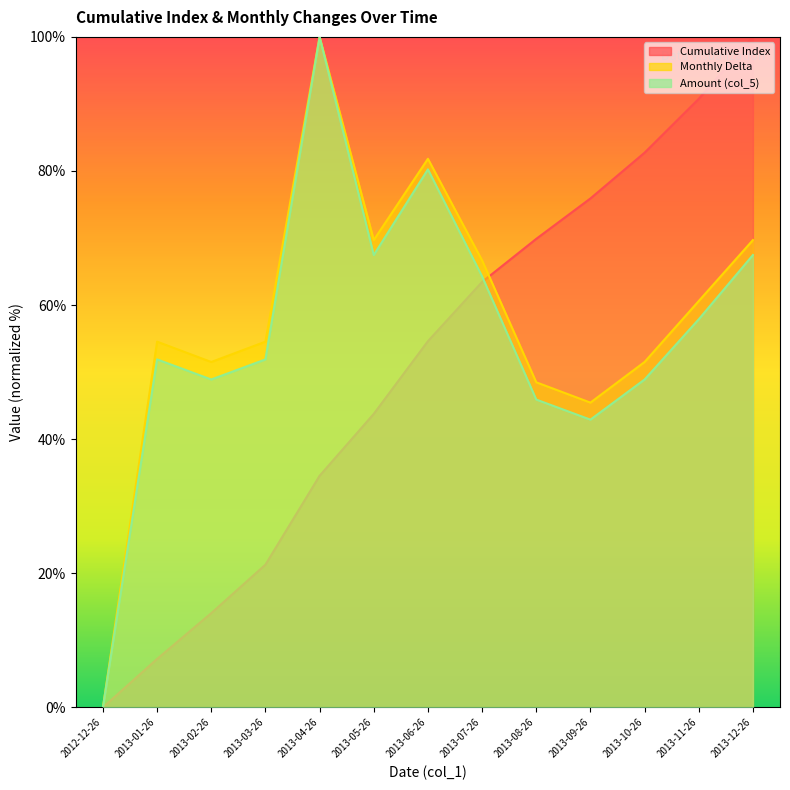

True or false: Monthly Delta has more than 2 points higher than both neighbors.

True